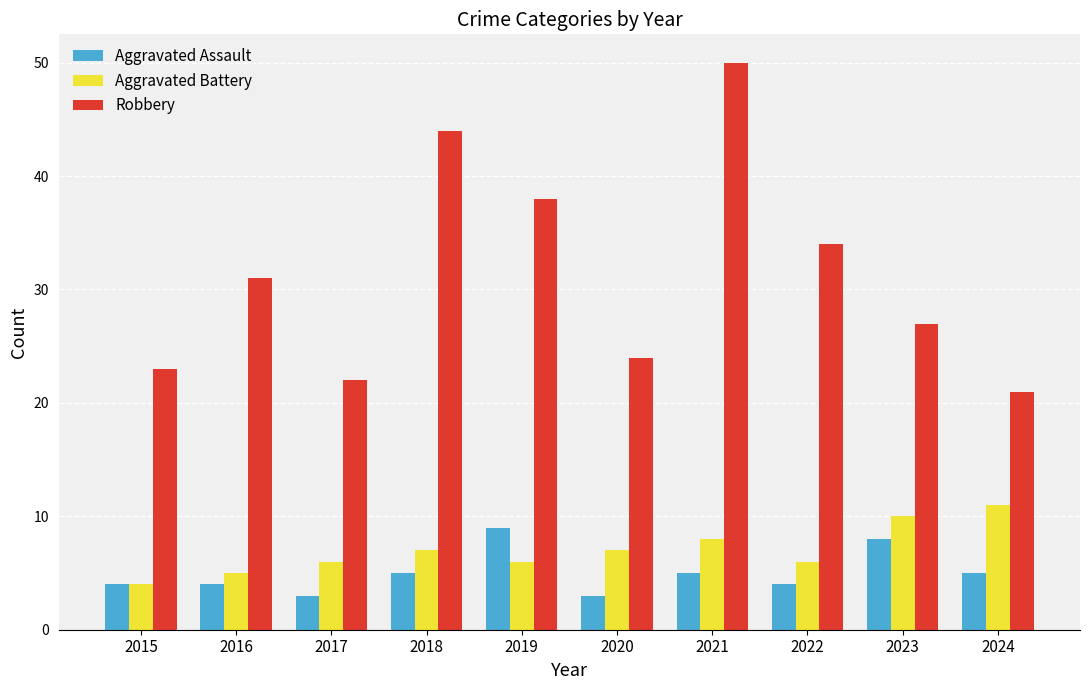

The value of Aggravated Assault at 2017 is 3. True or false?

True